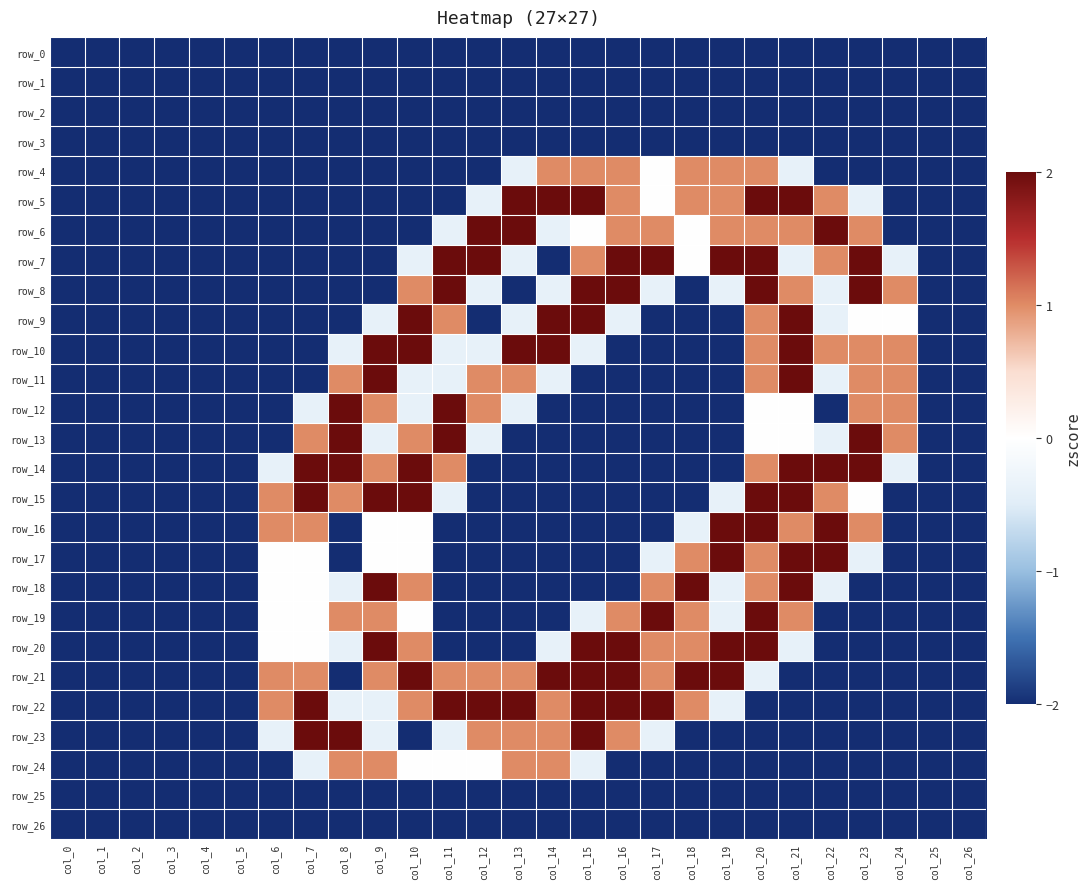

Which series changed the most between col_10 and col_13?

row_5